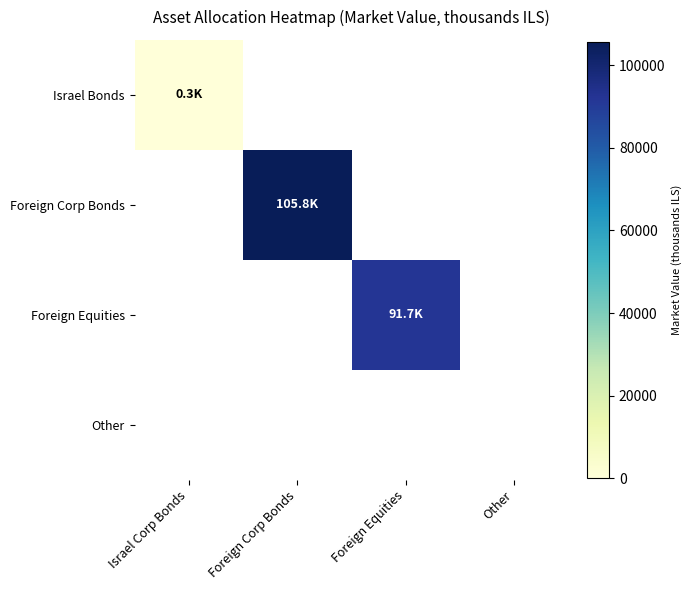

Reading left to right, extract all data points from this chart.

Israel Bonds: Israel Corp Bonds=296.0	Foreign Corp Bonds=0.0	Foreign Equities=0.0	Other=0.0
Foreign Corp Bonds: Israel Corp Bonds=0.0	Foreign Corp Bonds=105759.9	Foreign Equities=0.0	Other=0.0
Foreign Equities: Israel Corp Bonds=0.0	Foreign Corp Bonds=0.0	Foreign Equities=91716.8	Other=0.0
Other: Israel Corp Bonds=0.0	Foreign Corp Bonds=0.0	Foreign Equities=0.0	Other=0.0